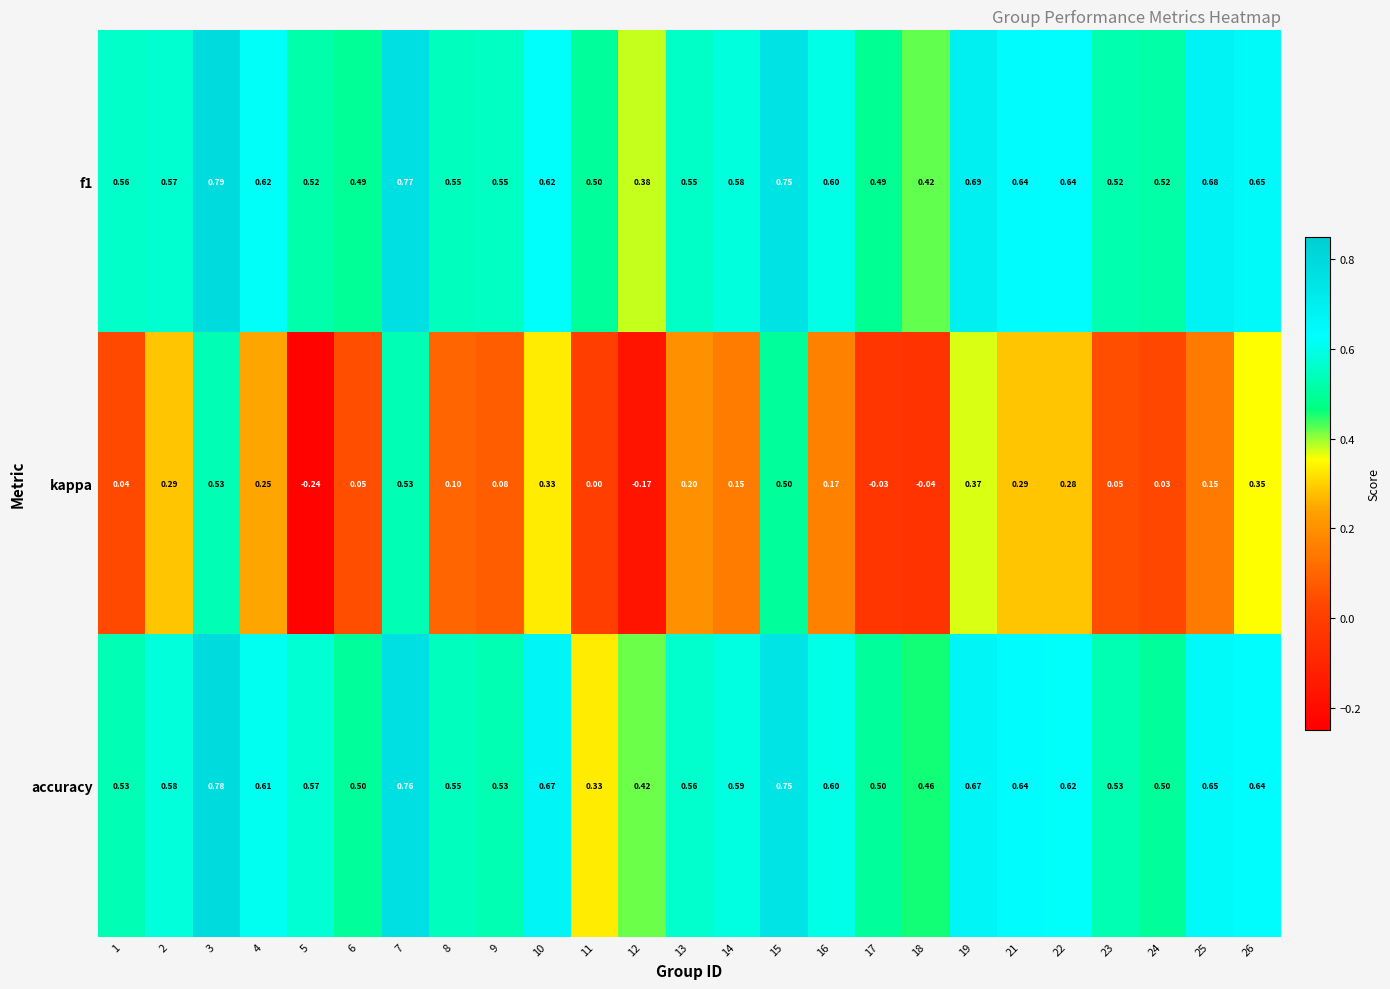

How many distinct data groups are displayed?

3